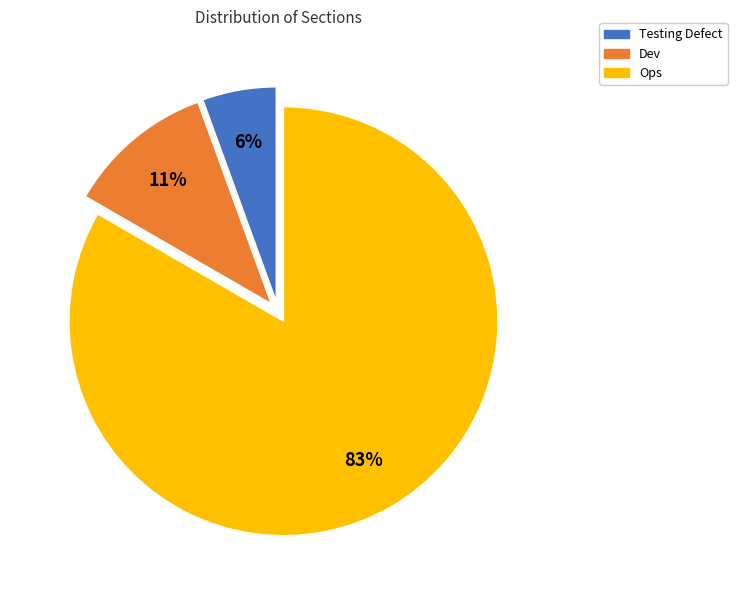

What is the ratio of the value at Testing Defect to the value at Ops?

0.1